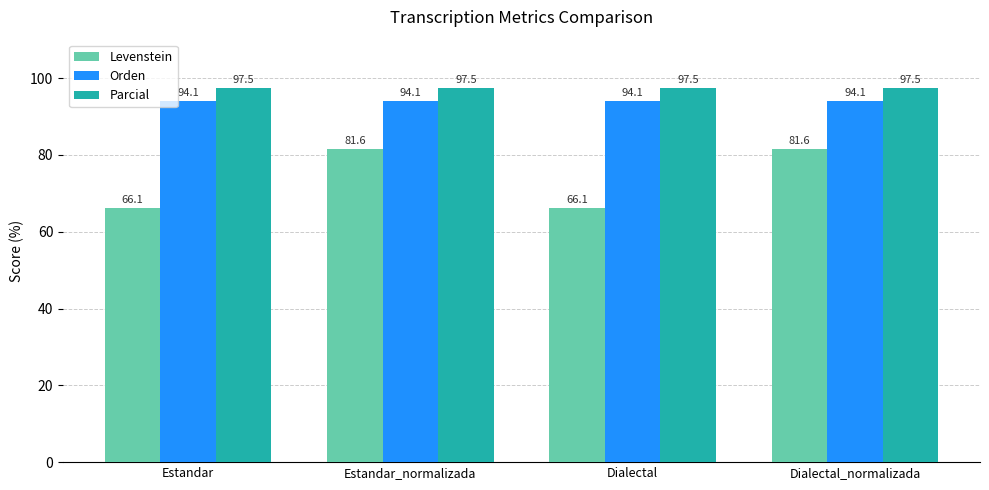

What is the minimum value shown in the chart?

66.1